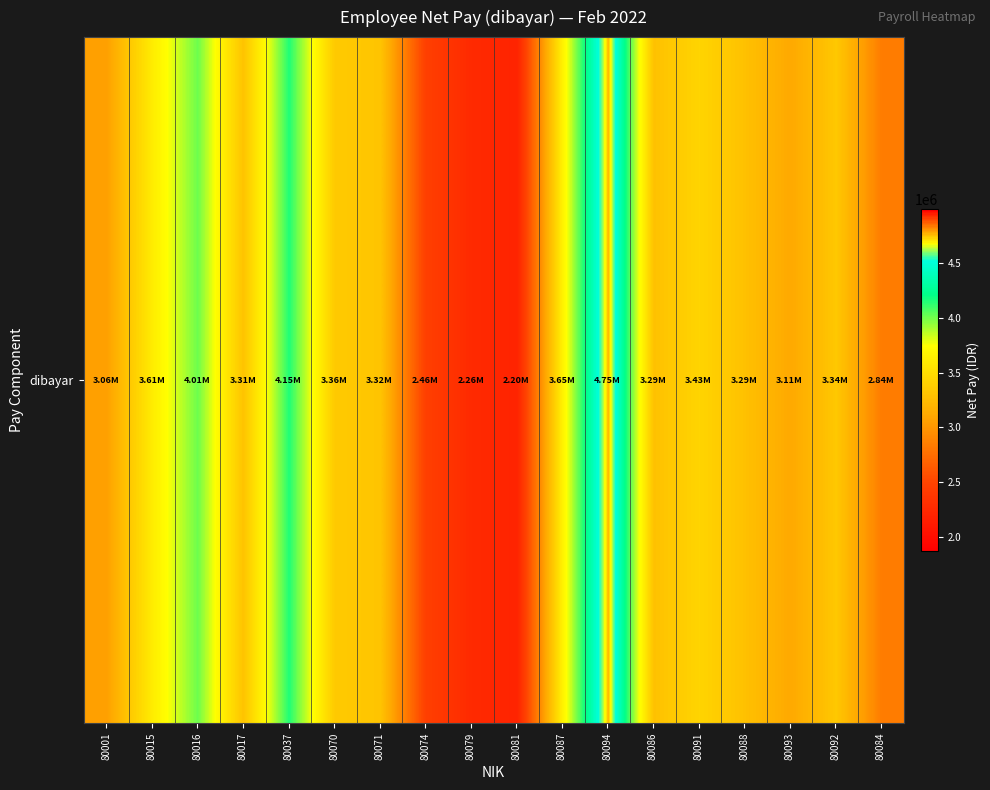

Is it true that the value at 80001 is 3058138.0?

True